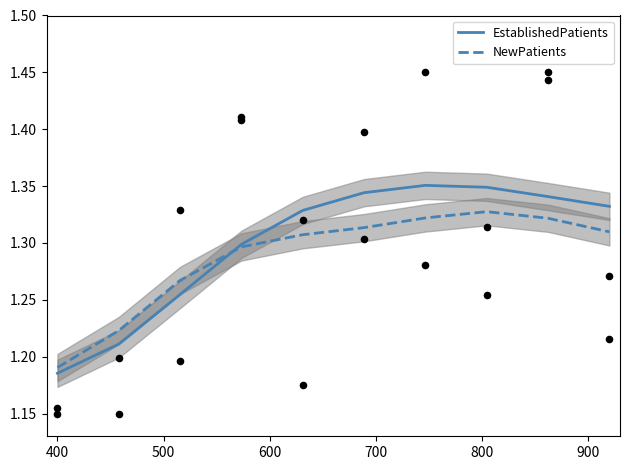

At how many categories does at least one series exceed 1?

10